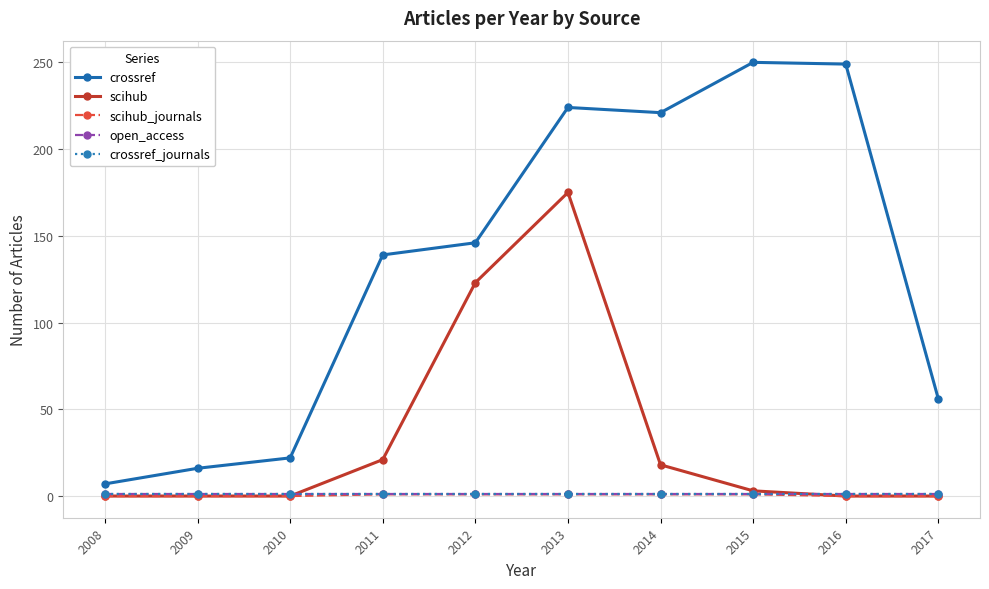

Does the chart have visible grid lines?

Yes